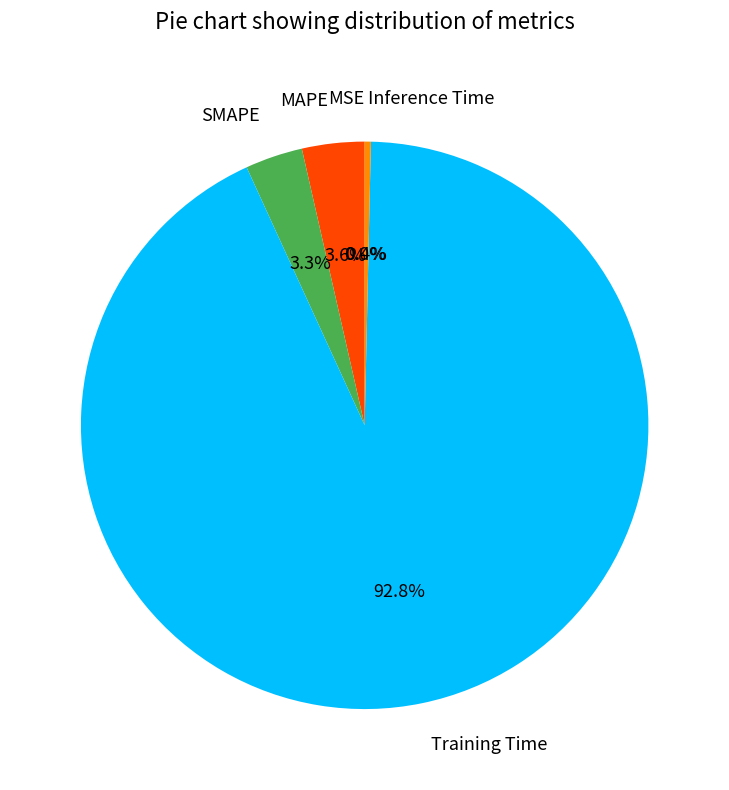

What is the total percentage of SMAPE and MAPE?

6.8%